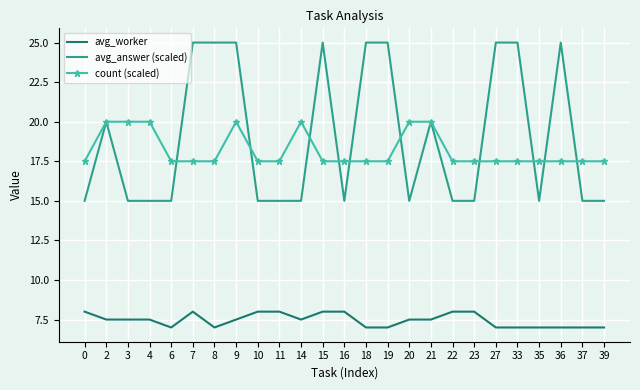

What is the total value across all series at 27?

49.5